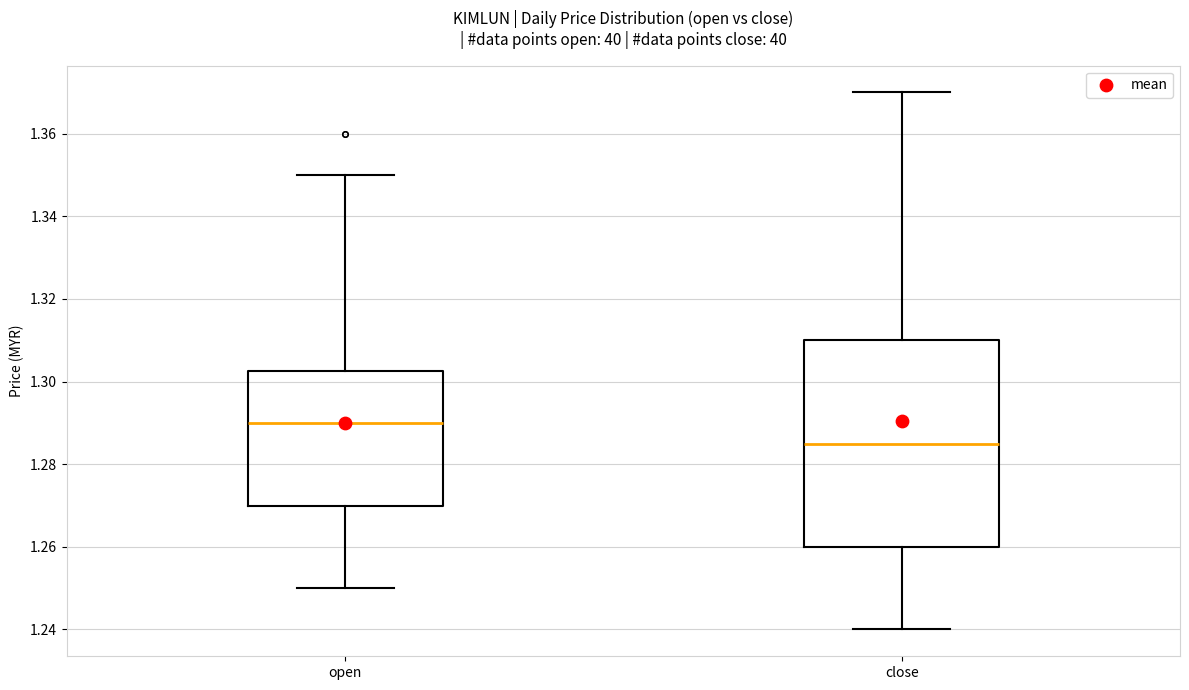

Reading left to right, transcribe this box plot: for each box, give where its median line is, the range the box spans, and where its two whiskers end, as read against the y-axis. The values are not printed on the chart, so give them approximately, as read against the axis.

open: median 1.290, box 1.270 to 1.302, whiskers 1.250 to 1.350
close: median 1.286, box 1.260 to 1.310, whiskers 1.240 to 1.370